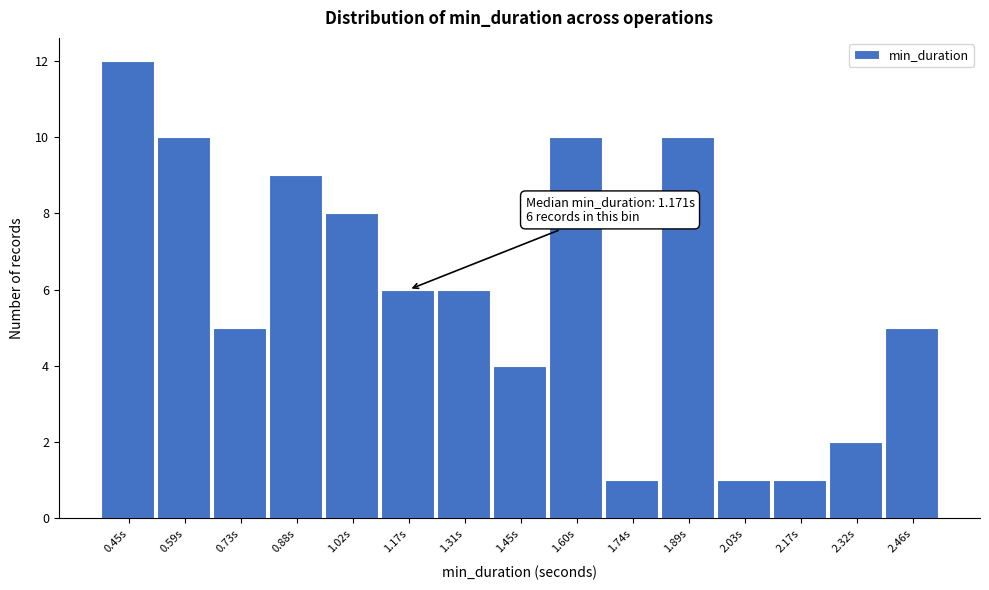

Reading left to right, what are all the values shown in this chart?

0.45s=12	0.59s=10	0.73s=5	0.88s=9	1.02s=8	1.17s=6	1.31s=6	1.45s=4	1.60s=10	1.74s=1	1.89s=10	2.03s=1	2.17s=1	2.32s=2	2.46s=5